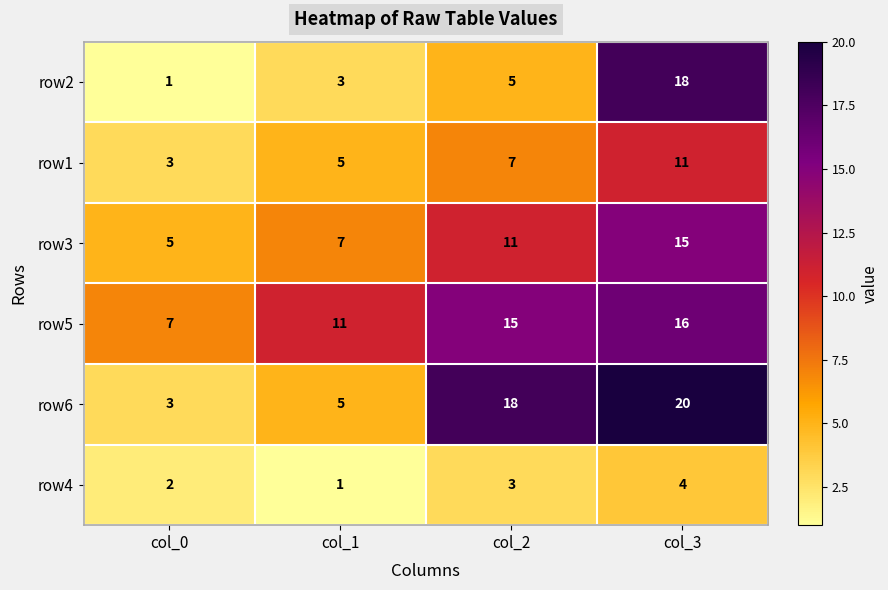

What is the approximate value of row1 at col_0?

3